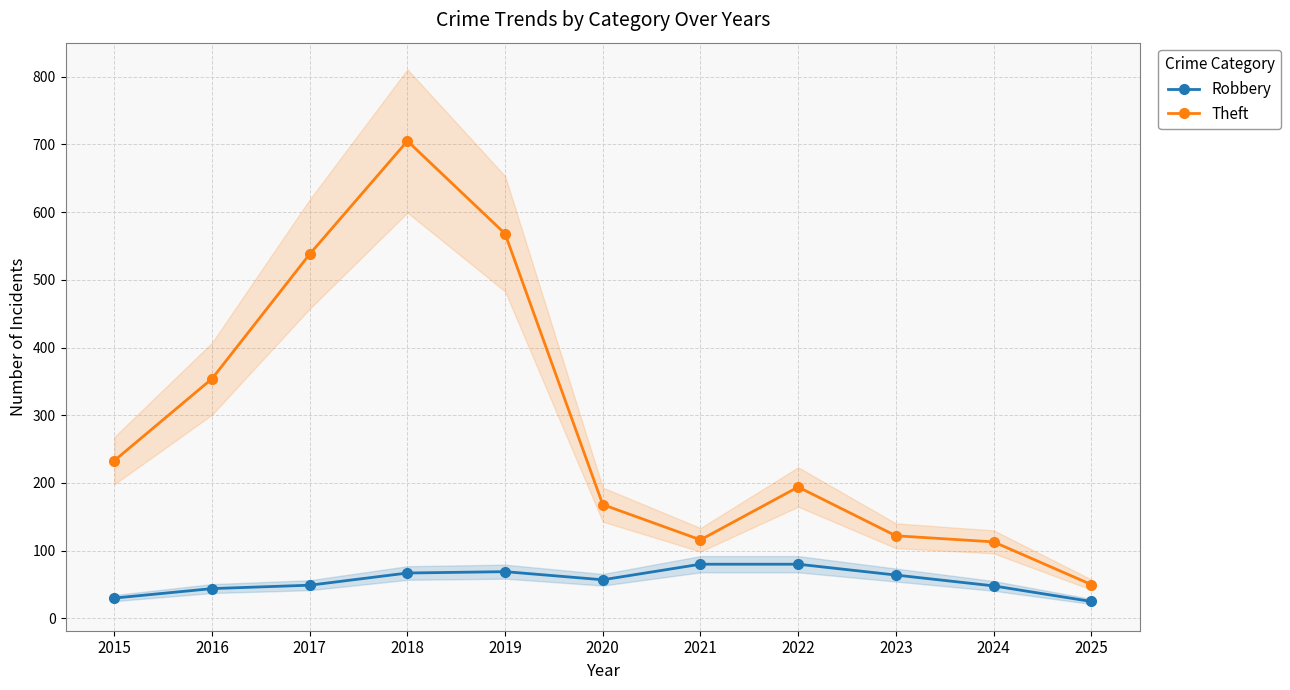

True or false: Robbery and Theft cross at least once.

False